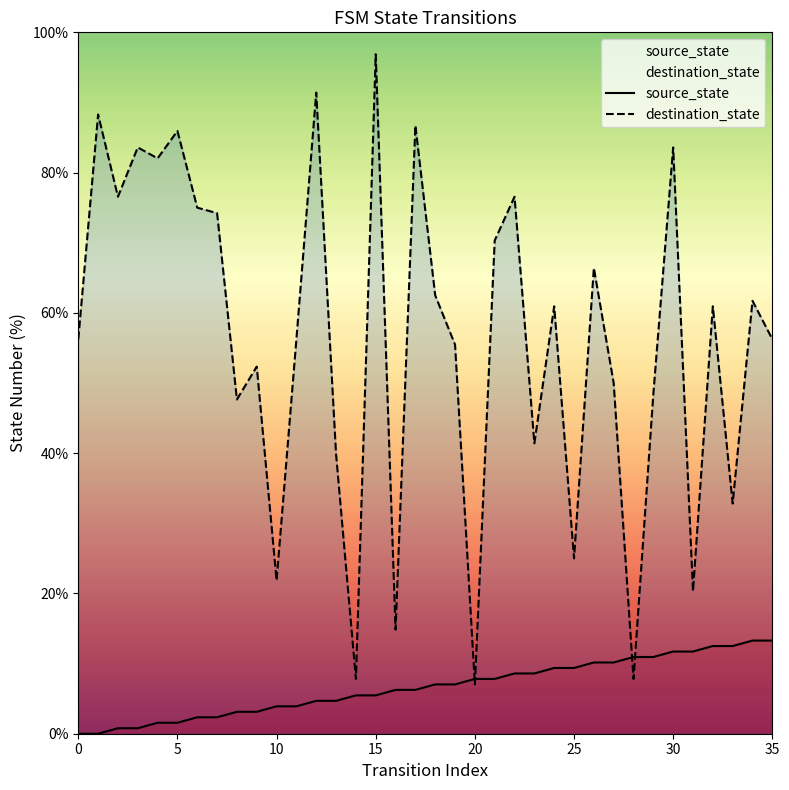

What are all the series names shown in the legend?

source_state, destination_state